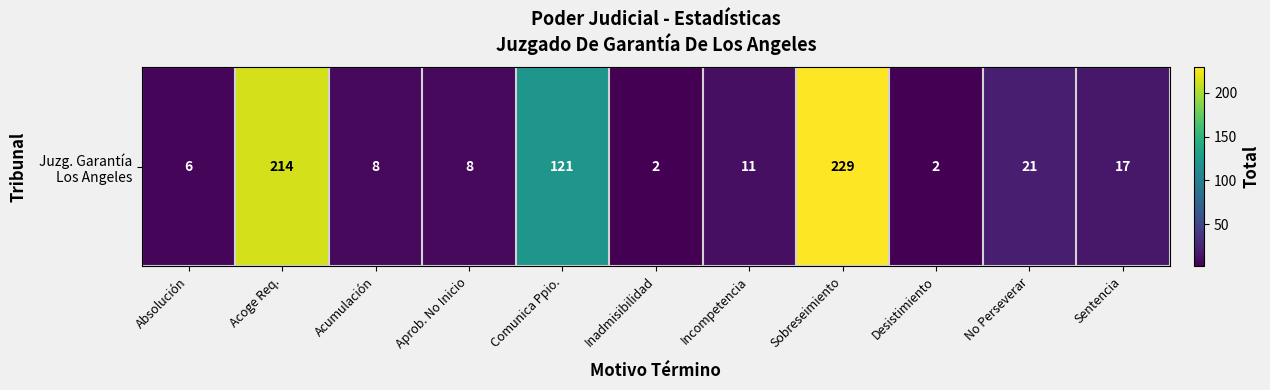

At which label is the value closest to 115?

Comunica Ppio.